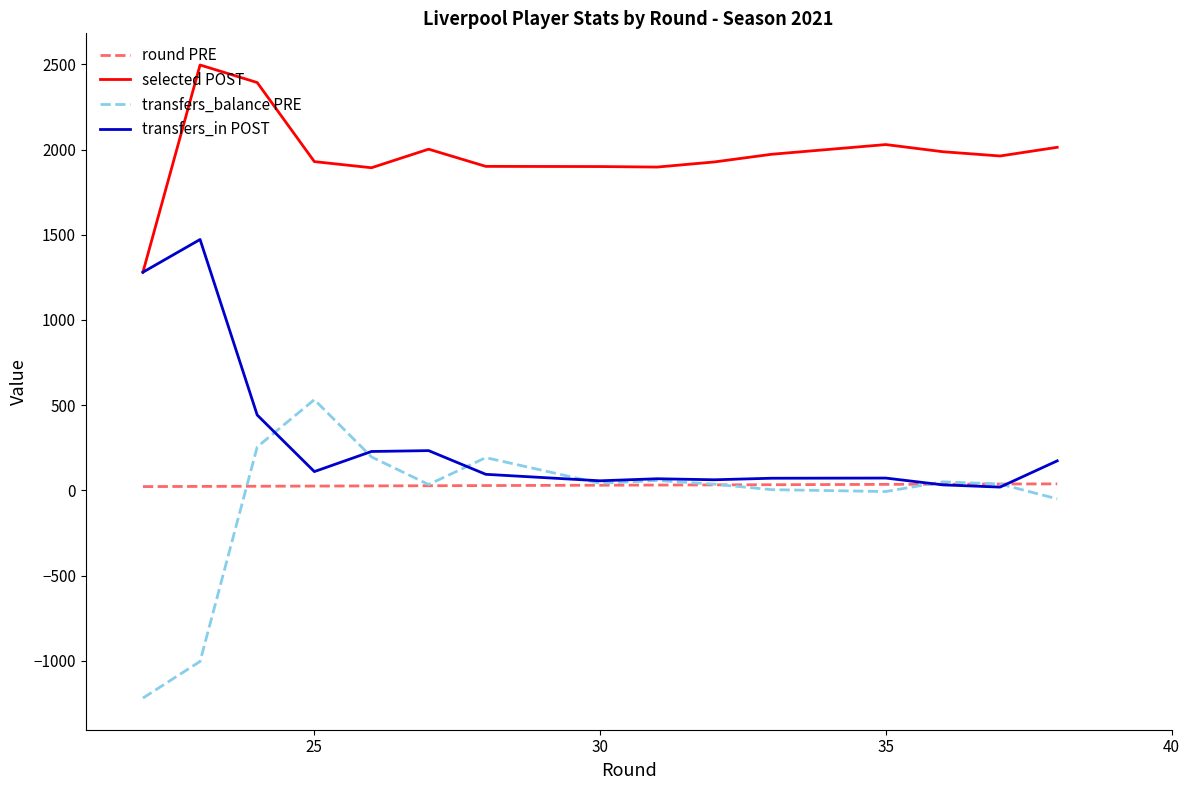

How many data points in round PRE are less than 30?

8